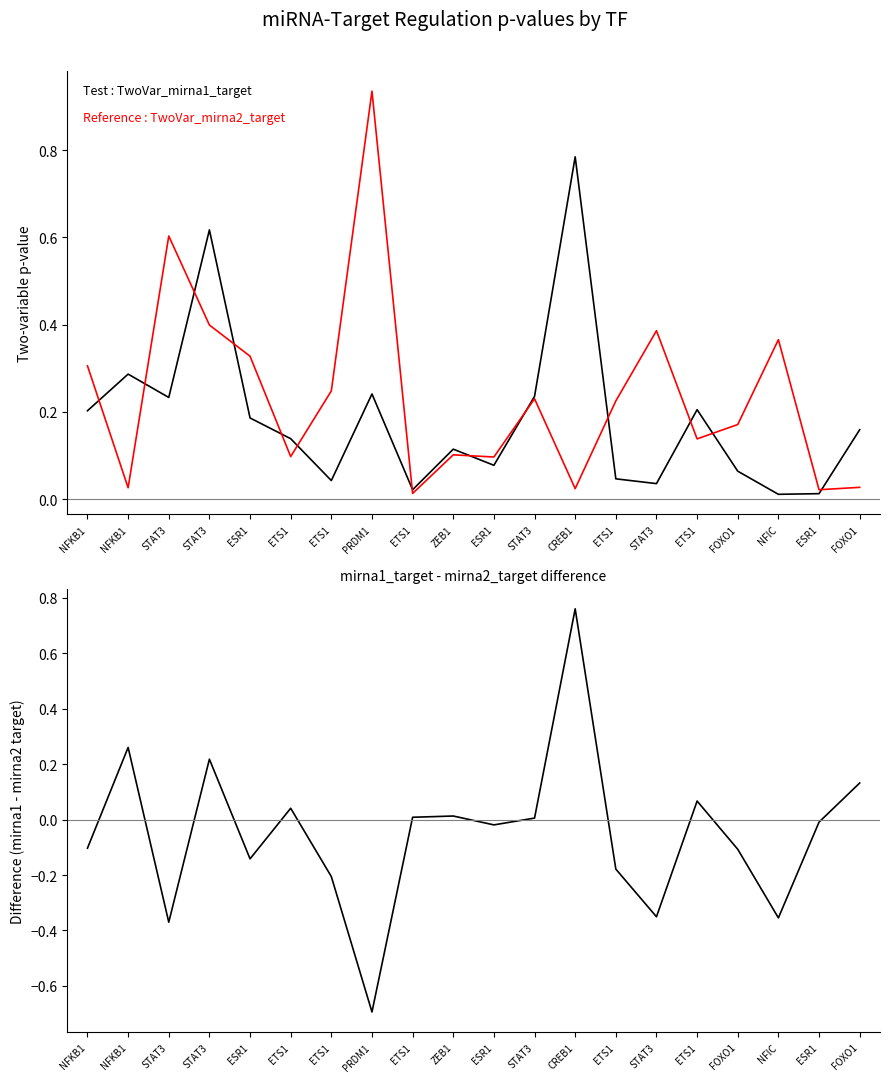

What is the sum of all Difference (mirna1_target - mirna2_target) values?

-1.0